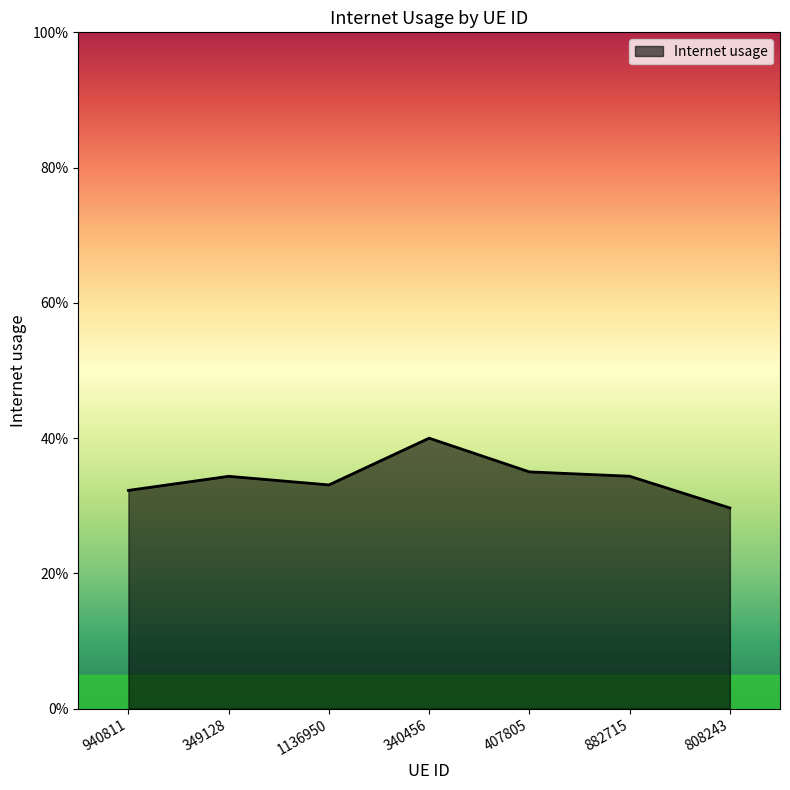

How many points are higher than both their immediate neighbors (excluding endpoints)?

2